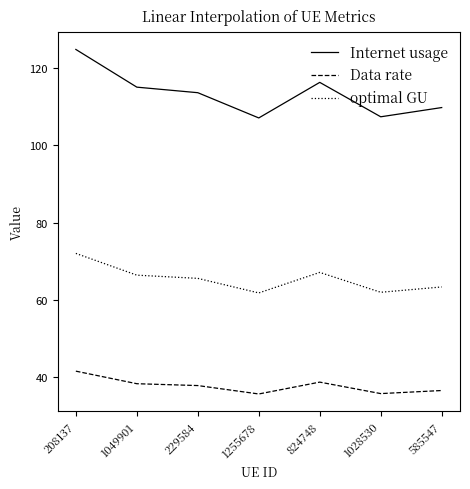

Does the chart have visible grid lines?

No